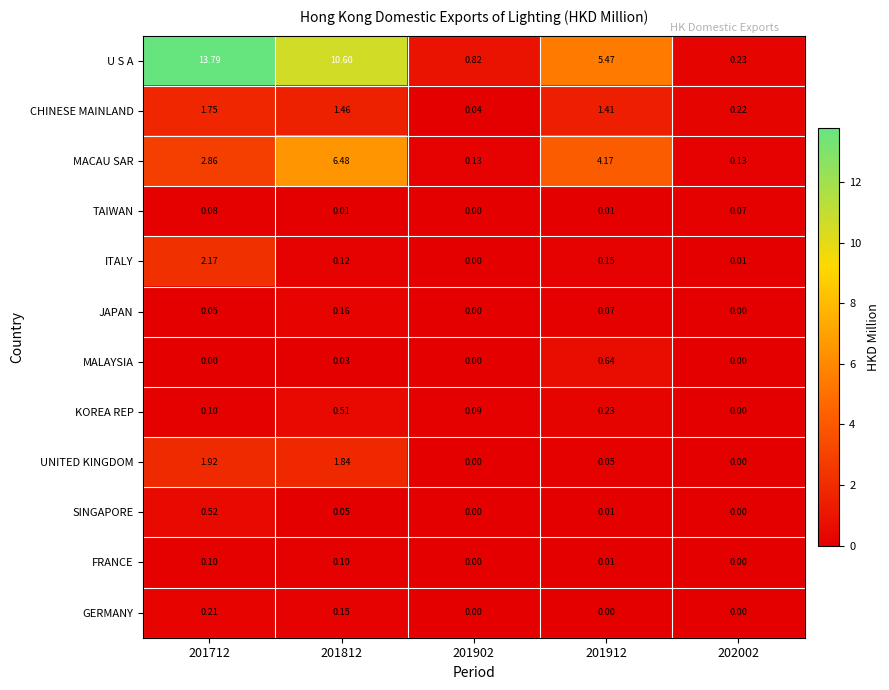

How many values in the CHINESE MAINLAND series exceed 1?

3